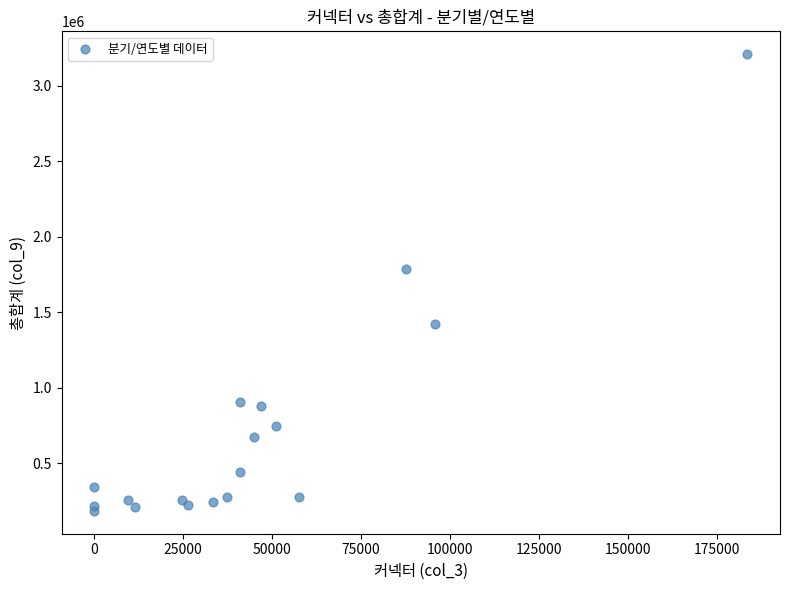

What Y value in the scatter plot is closest to 1696700?

1788700